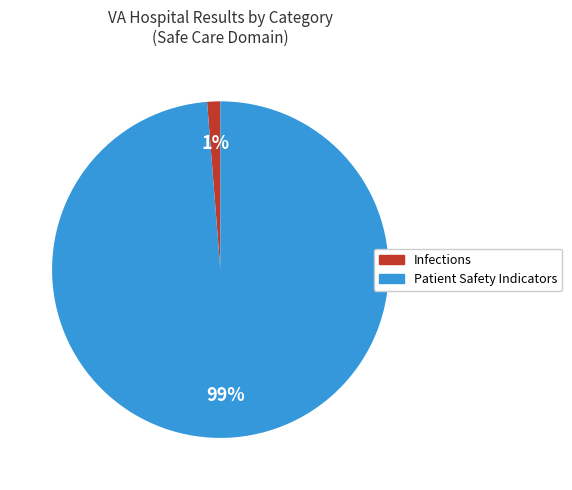

To the nearest percent, what is the average slice percentage?

50%